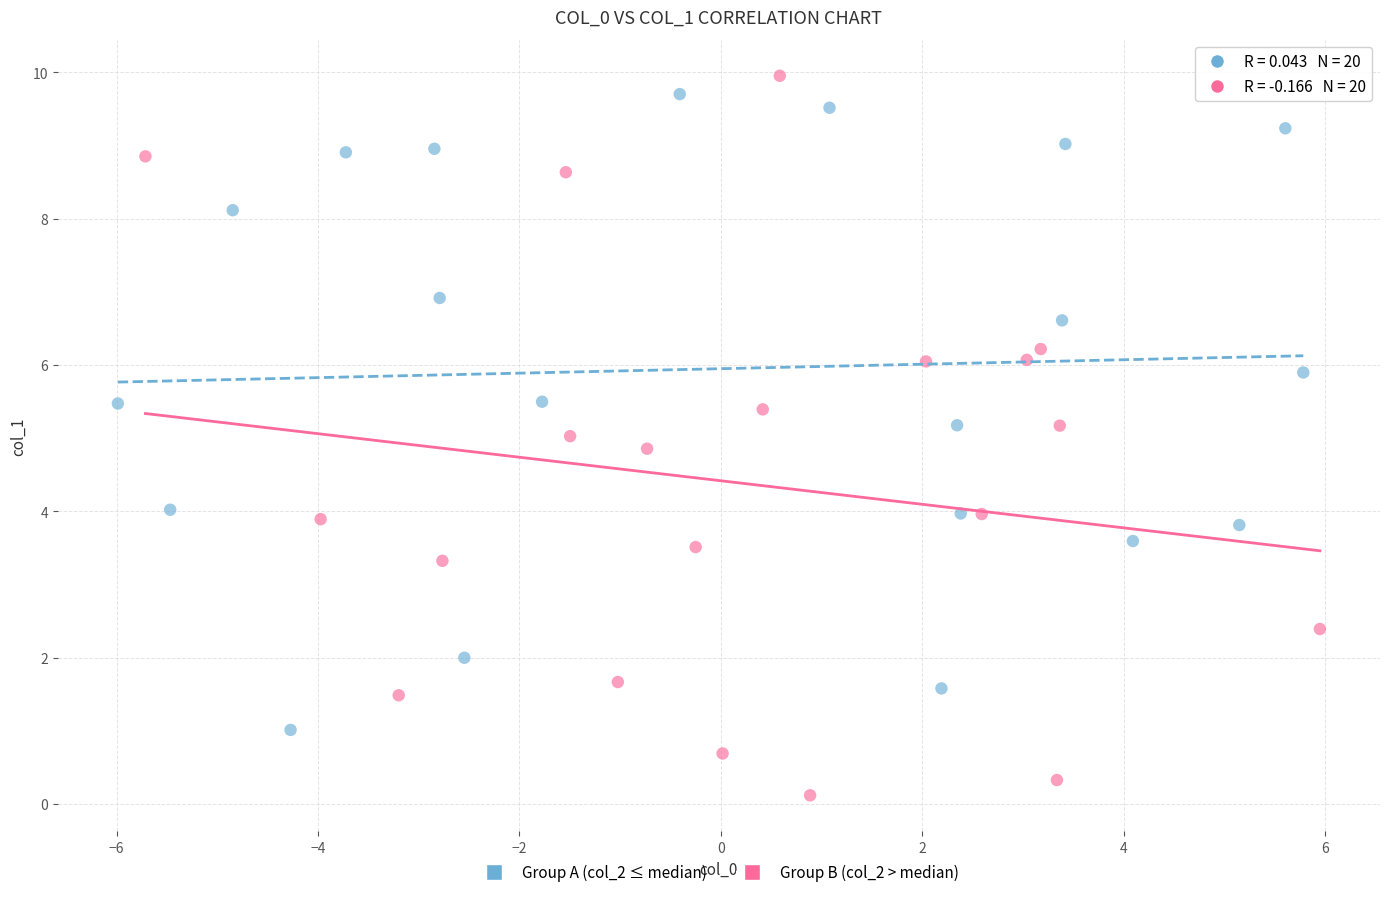

Which series contains the highest Y value?

Group B (col_2 > median)